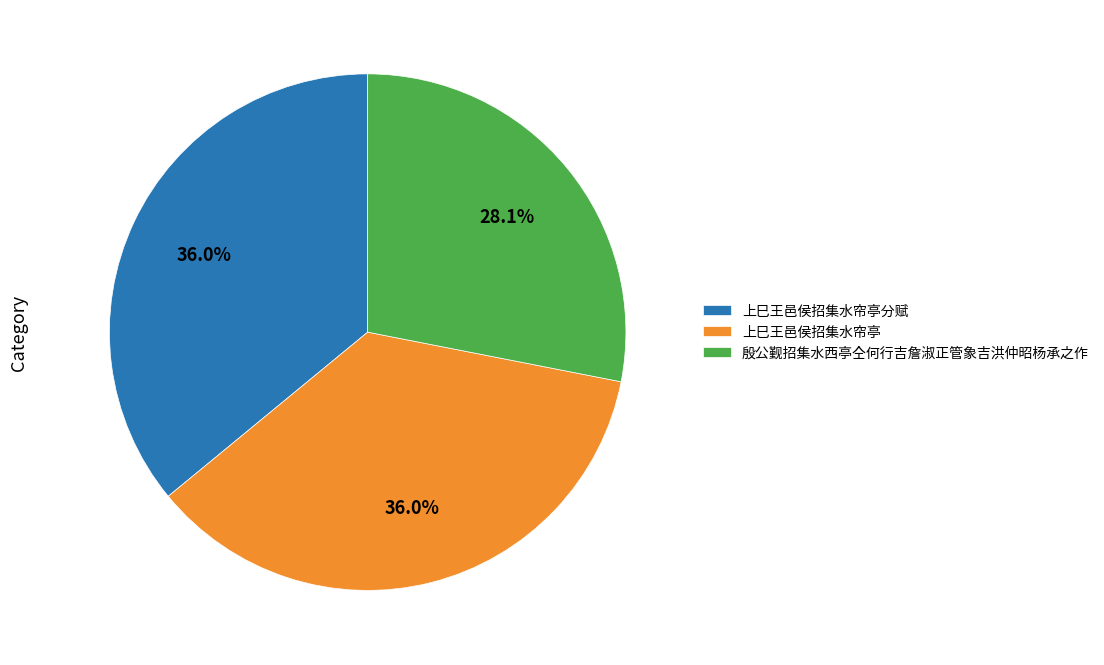

Is it true that 上巳王邑侯招集水帘亭 is 36% of the pie?

True